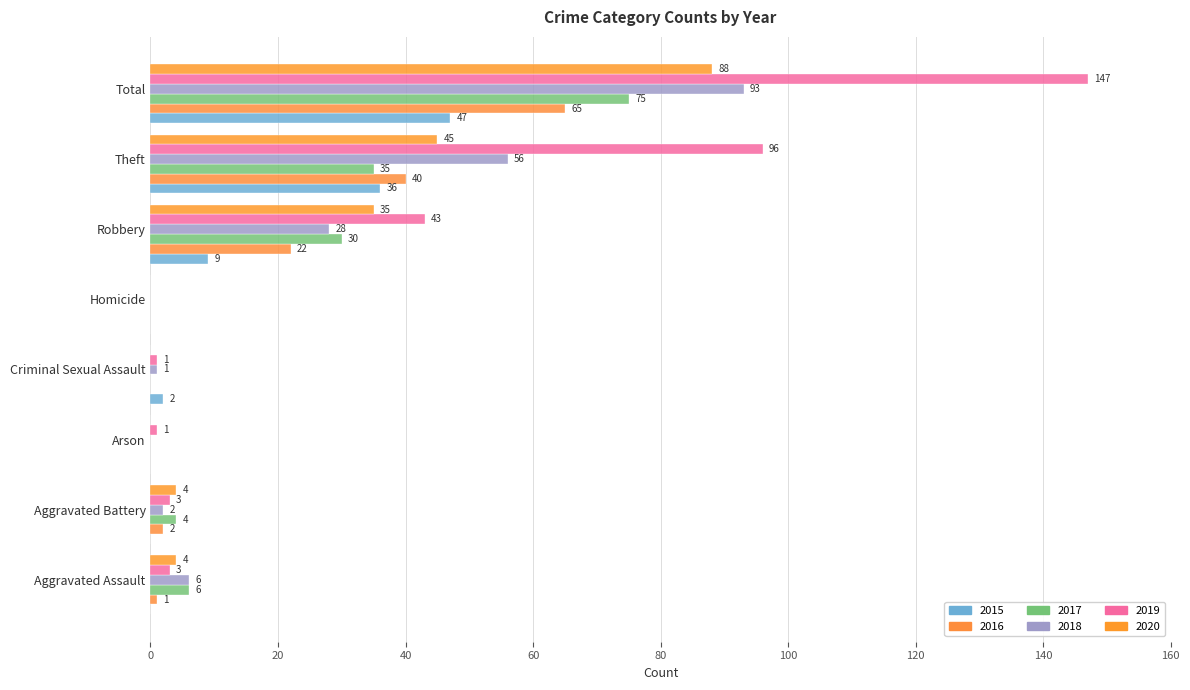

What is the difference between the 2018 values at Aggravated Battery and Homicide?

2